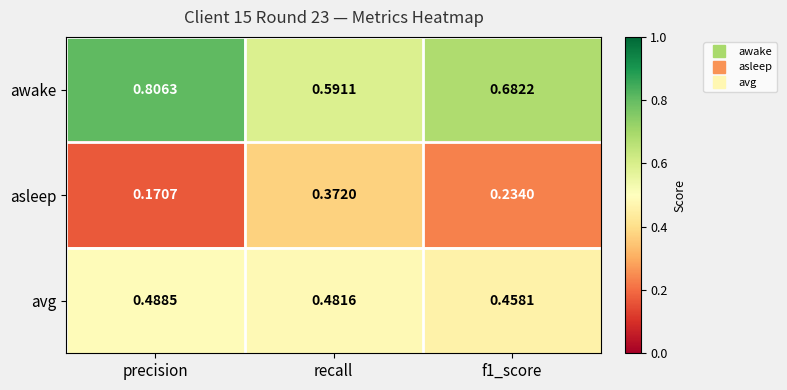

List the series in order of their peak value, lowest first.

asleep, avg, awake